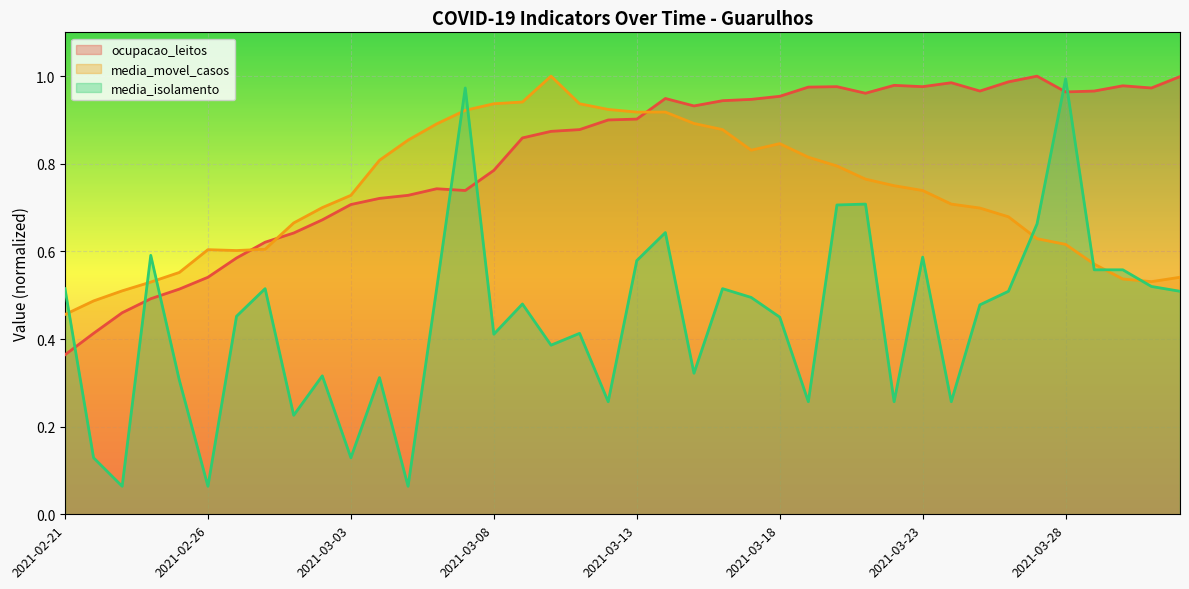

What is the highest value of the media_movel_casos series?

1.0